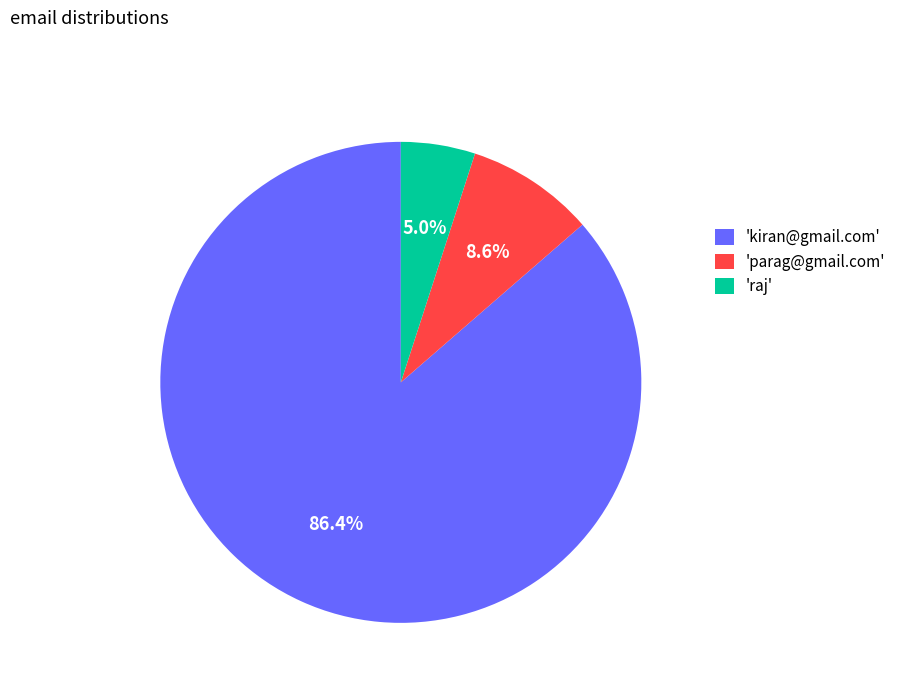

Is the sum of 'parag@gmail.com' and 'kiran@gmail.com' greater than half?

Yes